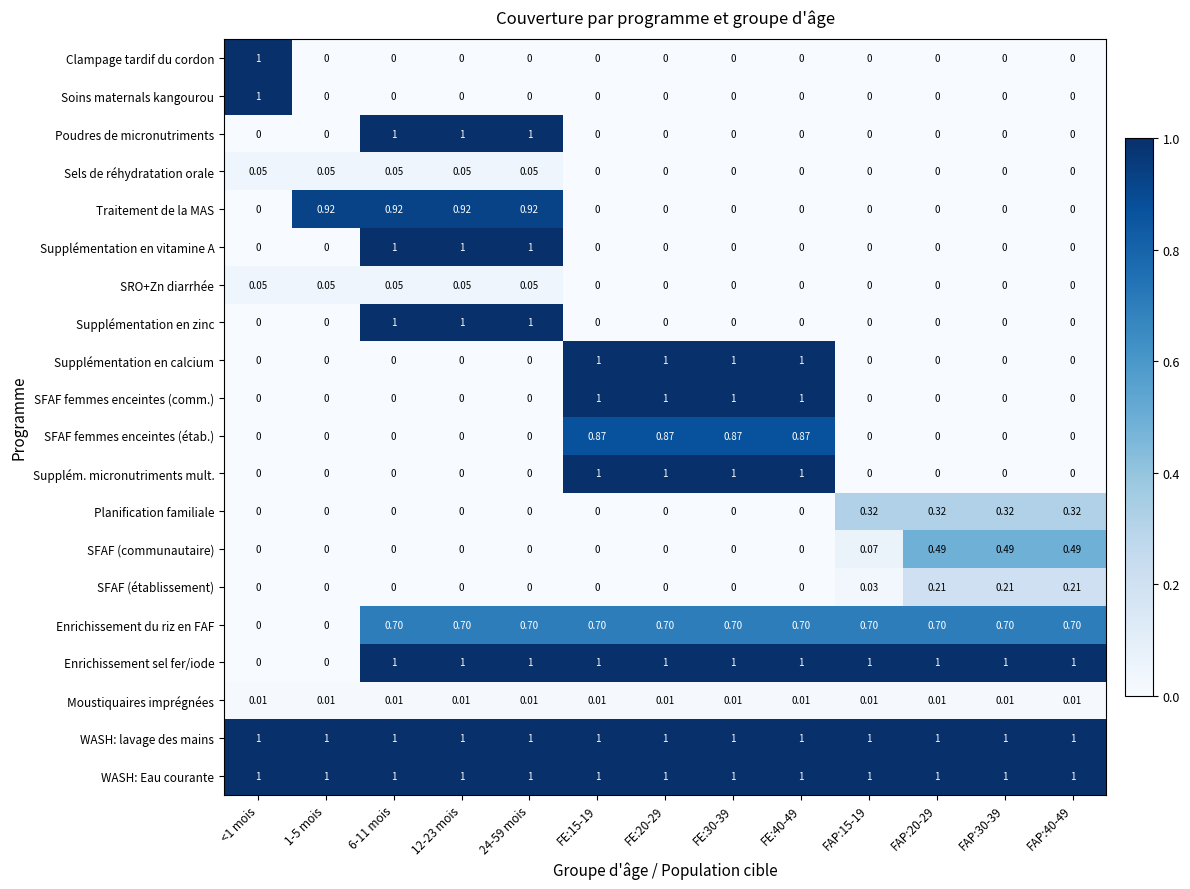

Is the value of SFAF femmes enceintes (comm.) at FE:15-19 greater than the value of SFAF (communautaire) at FAP:20-29?

Yes